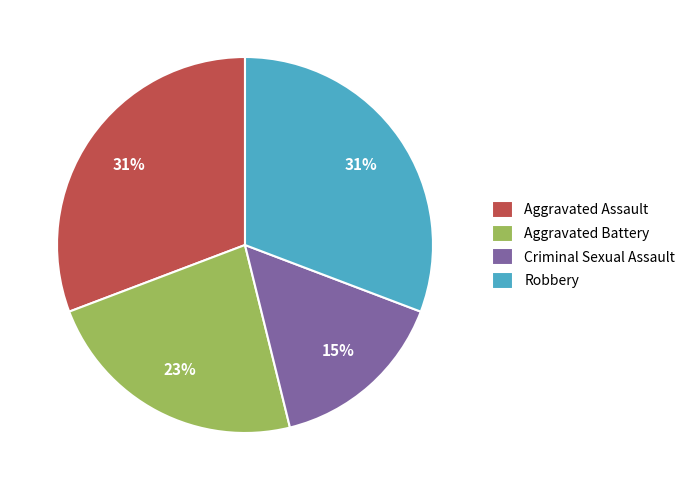

To the nearest percent, what percentage of the pie is Robbery?

31%